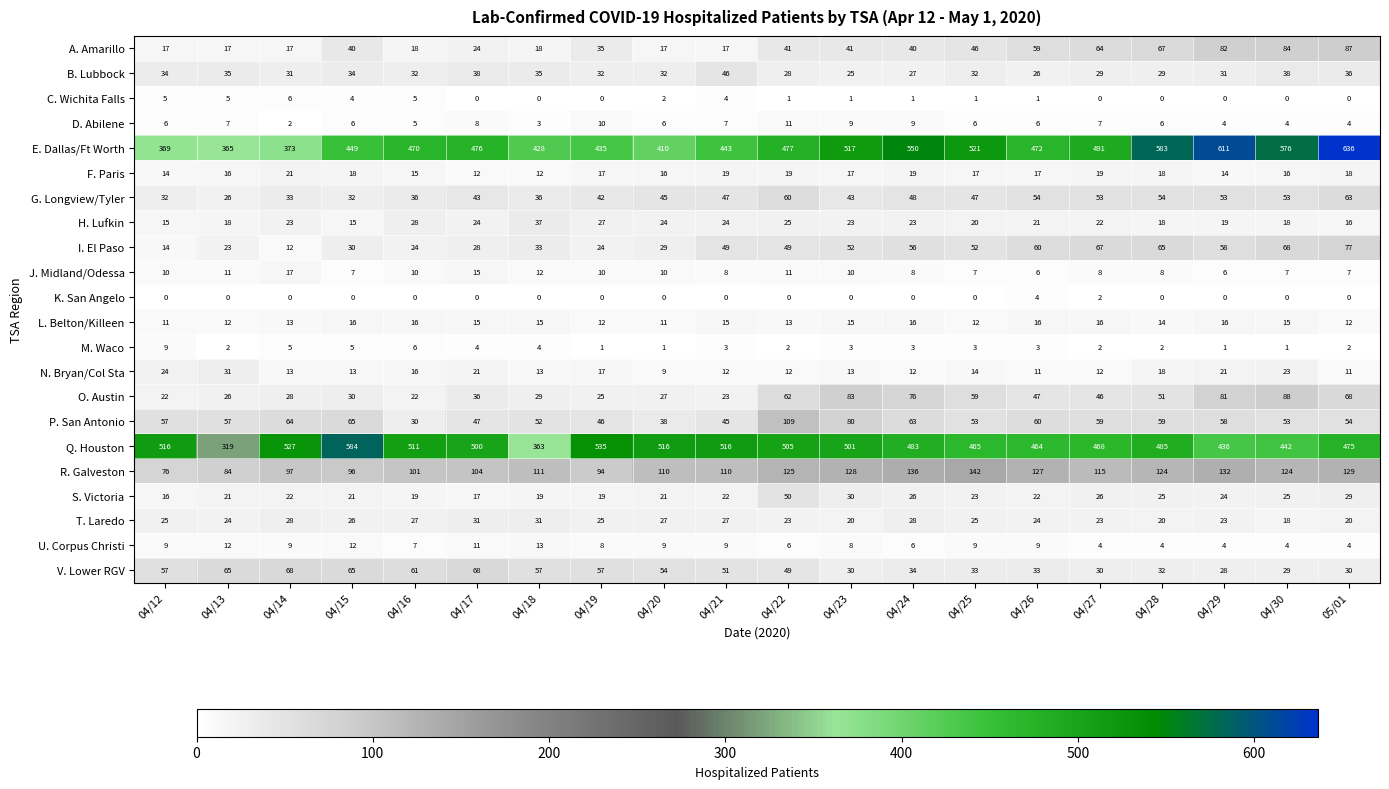

True or false: D. Abilene has a value of 11 at 04/12.

False